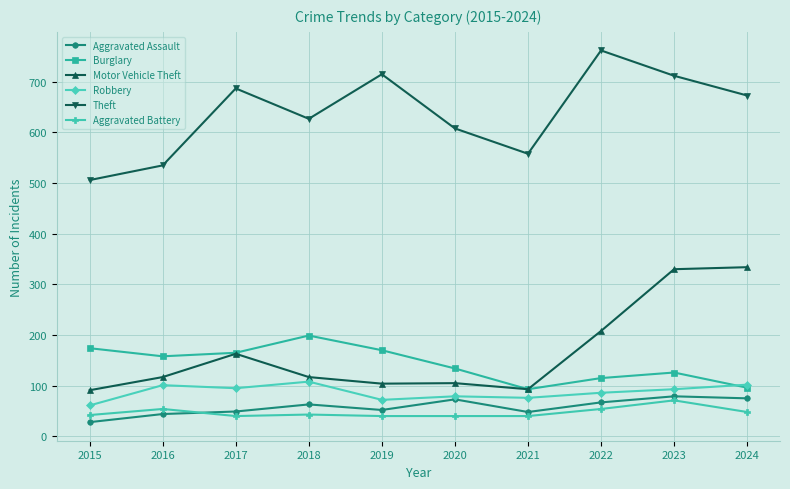

True or false: Motor Vehicle Theft and Aggravated Assault intersect in this chart.

False